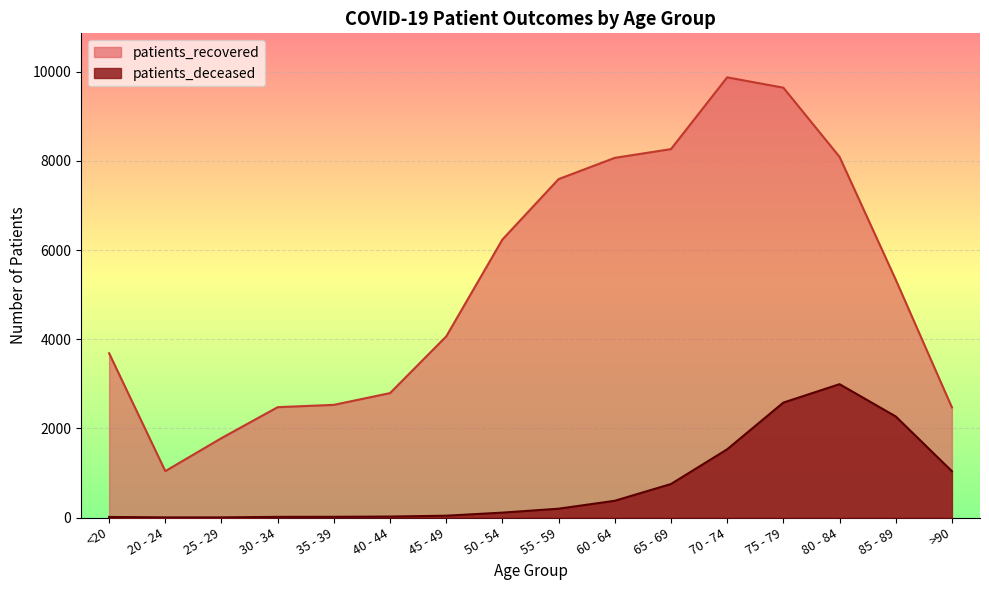

Is the value of patients_deceased at 80 - 84 greater than the value of patients_recovered at 30 - 34?

Yes